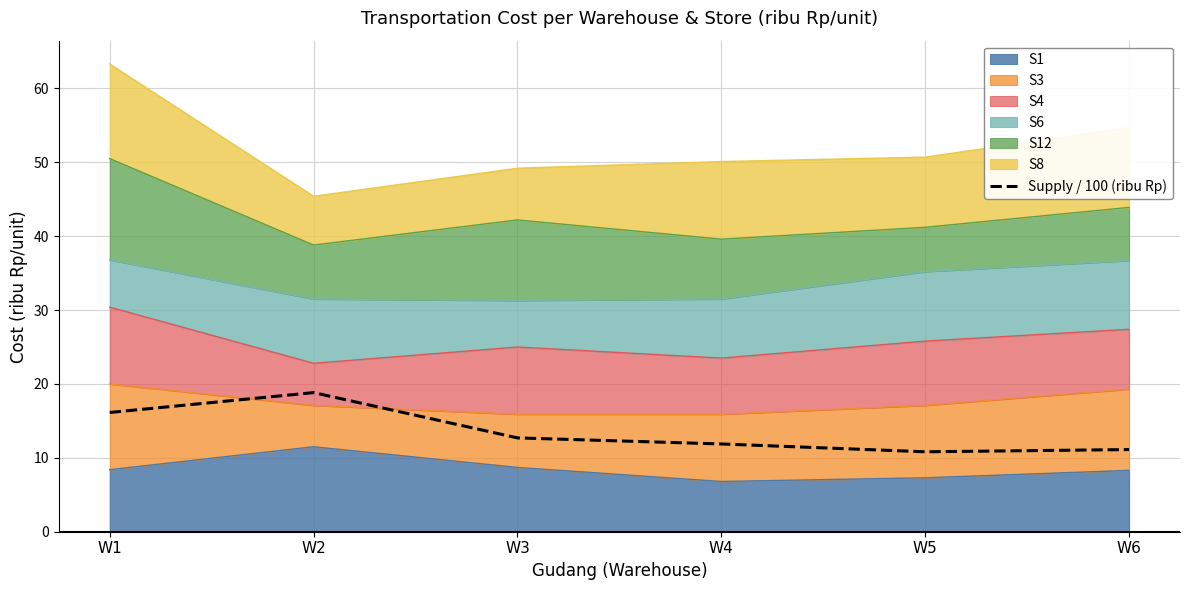

What is the sum of all values?

81.5